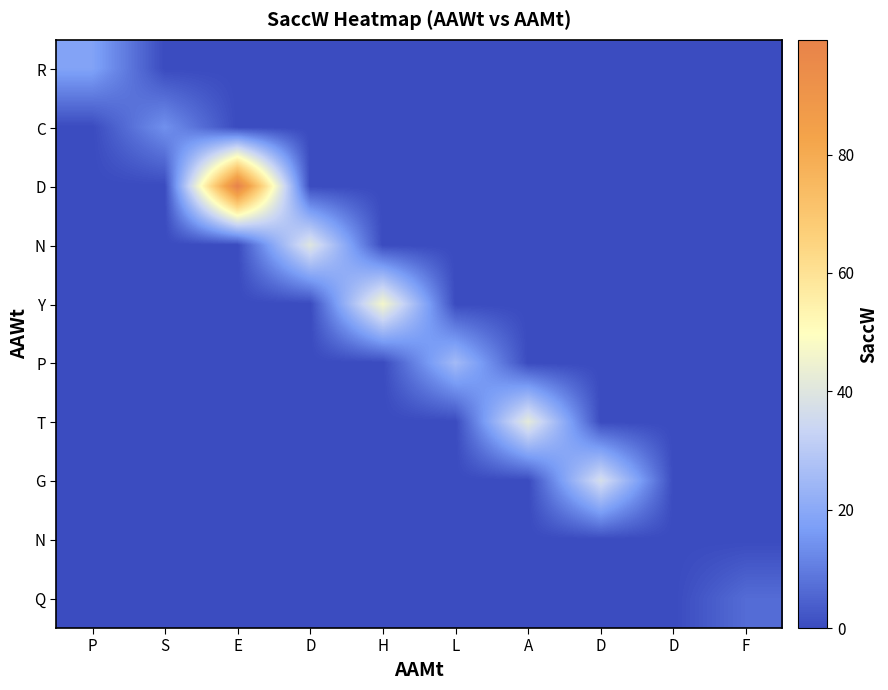

At which category is the sum across all series the highest?

E